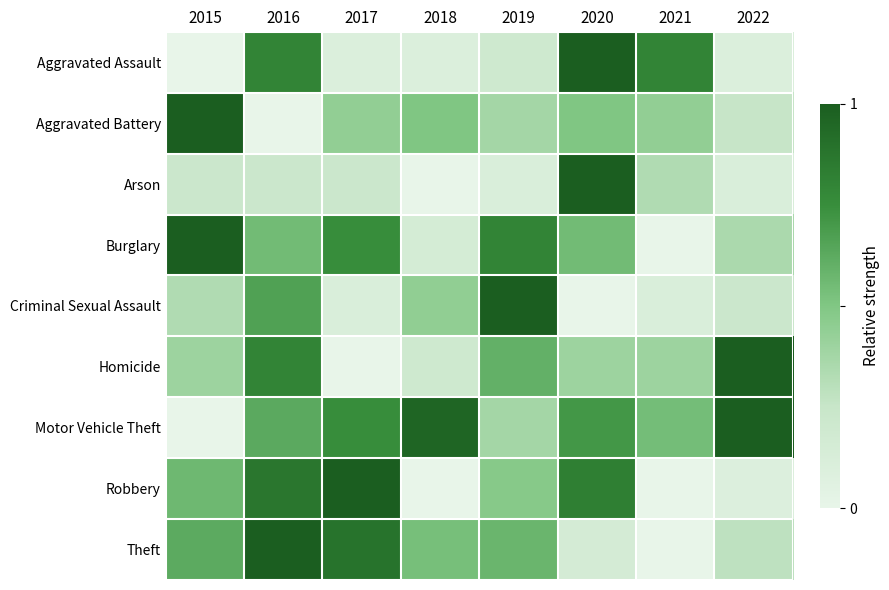

What is the spread (max minus min) of values at 2015?

1.0